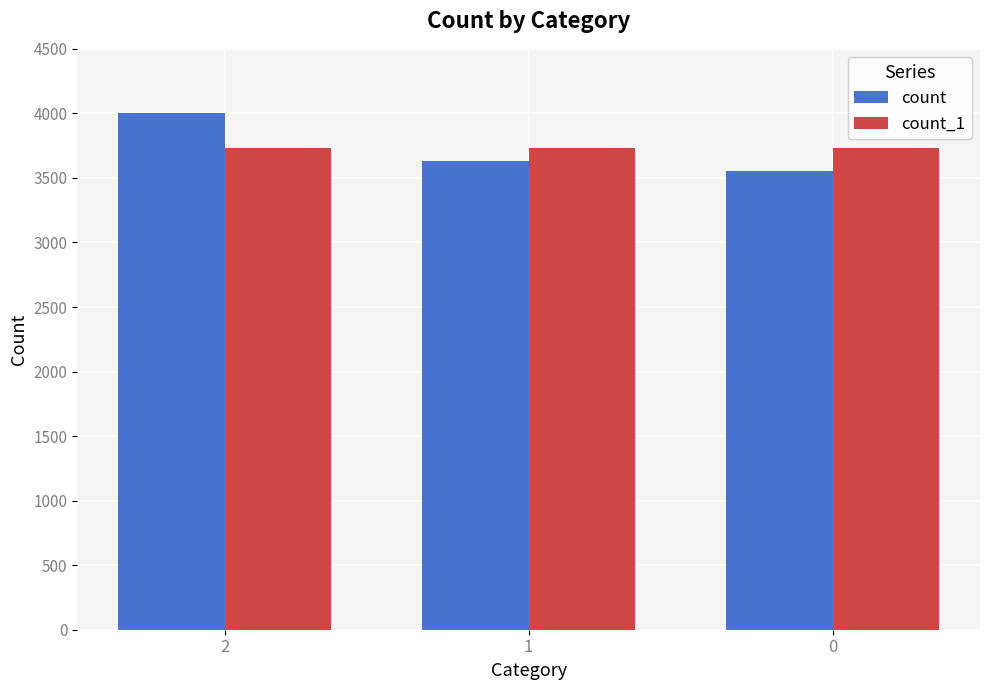

The count series shows 3552 at 0. True or false?

True